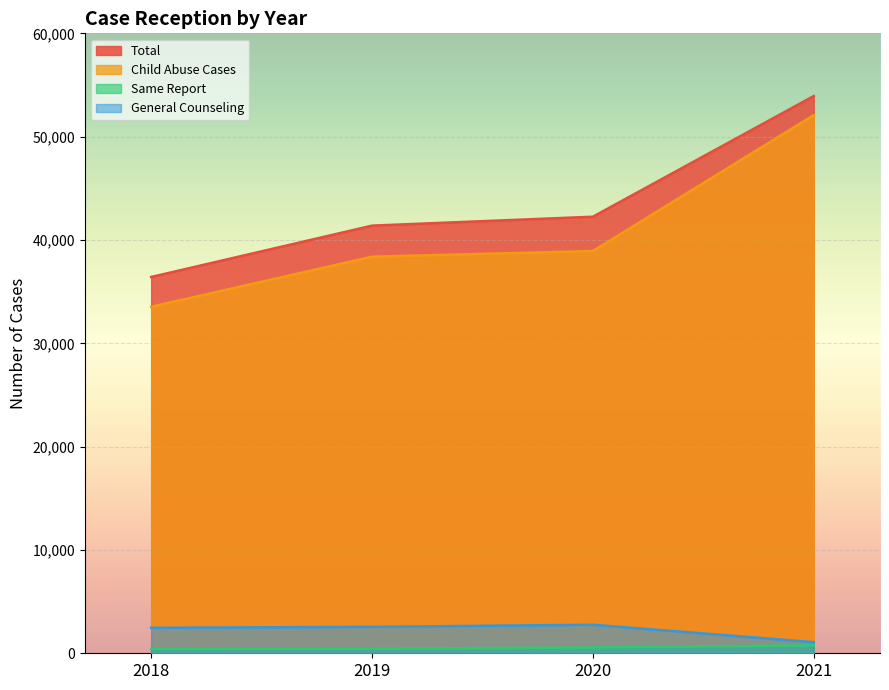

How many lines are shown in the chart?

4